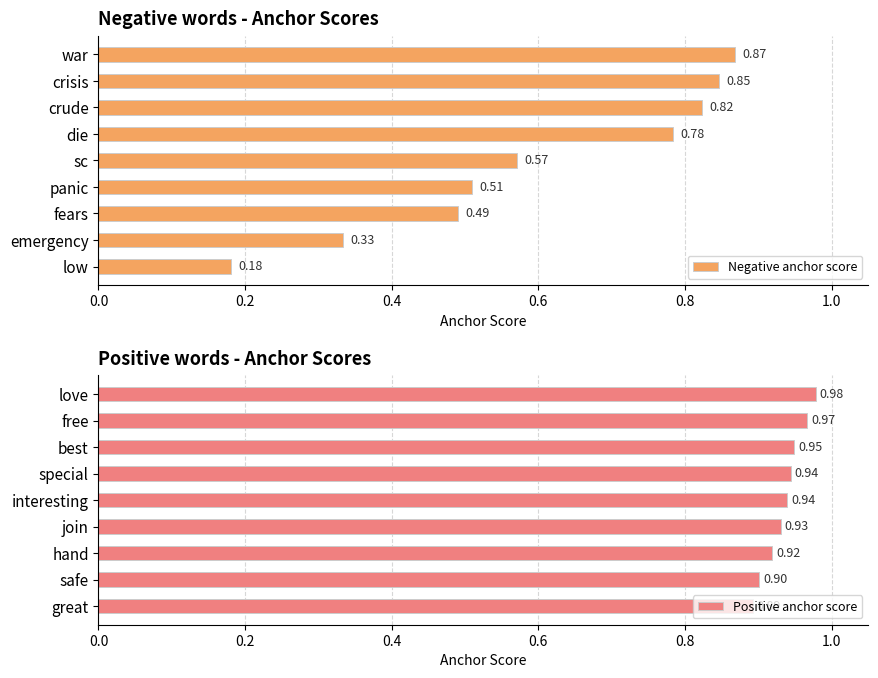

Which series has the widest spread of values?

Negative anchor score